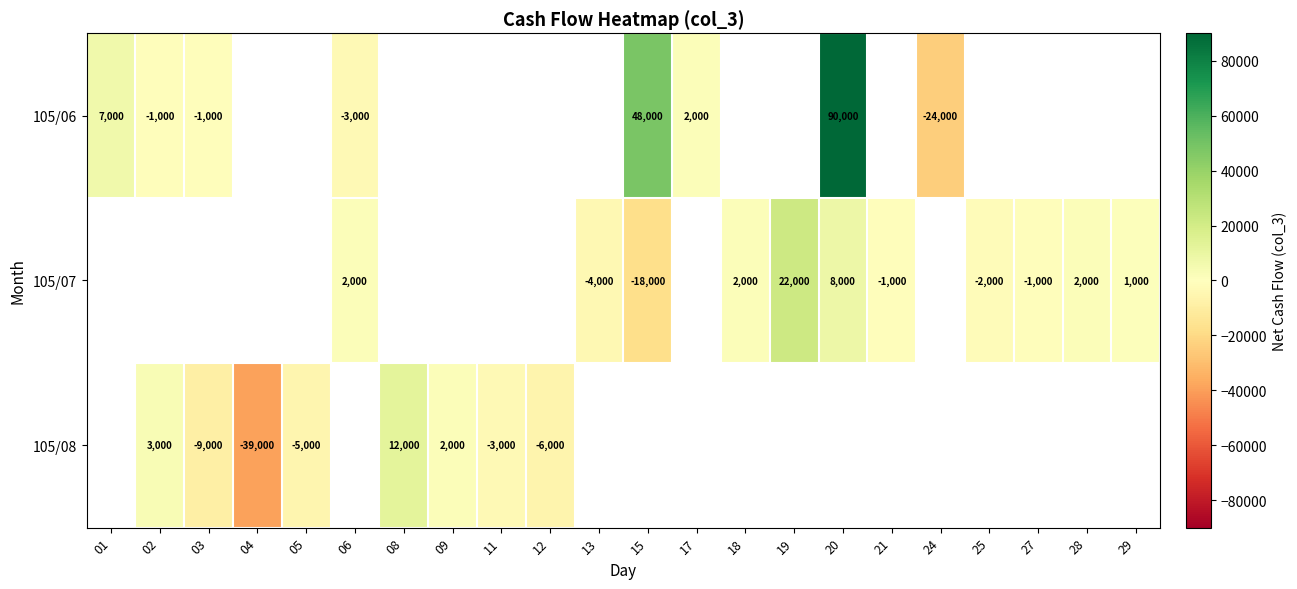

Is the value of 105/08 at 02 greater than the value of 105/07 at 28?

Yes